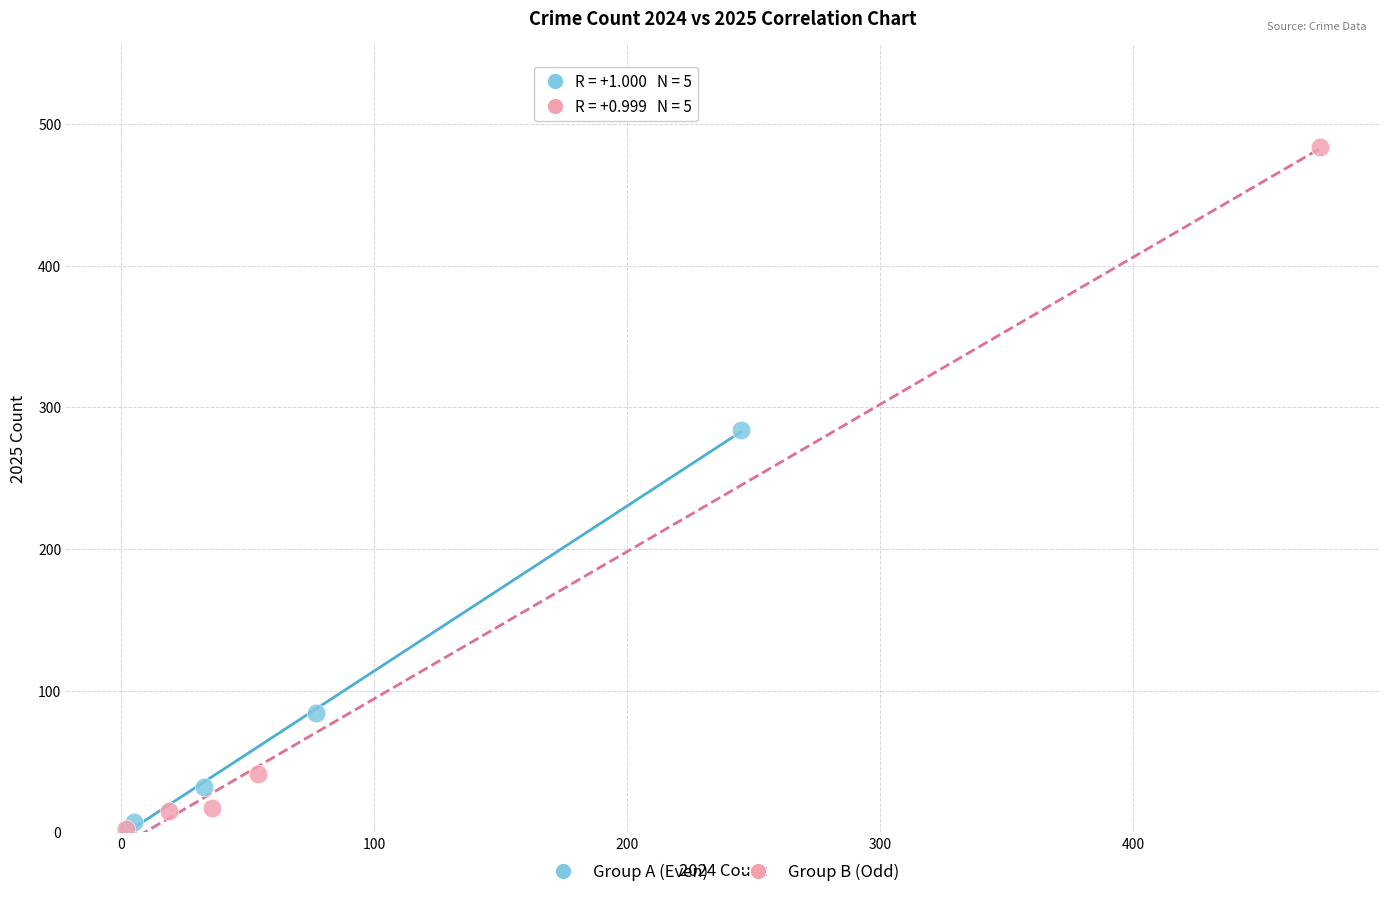

Which series reaches the maximum Y coordinate?

Group B (Odd)